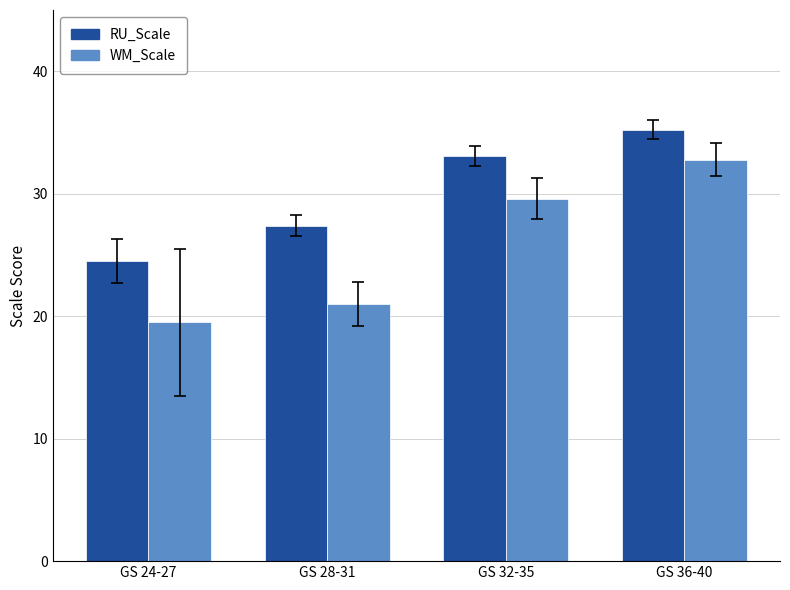

The RU_Scale series shows 59.6 at GS 36-40. True or false?

False